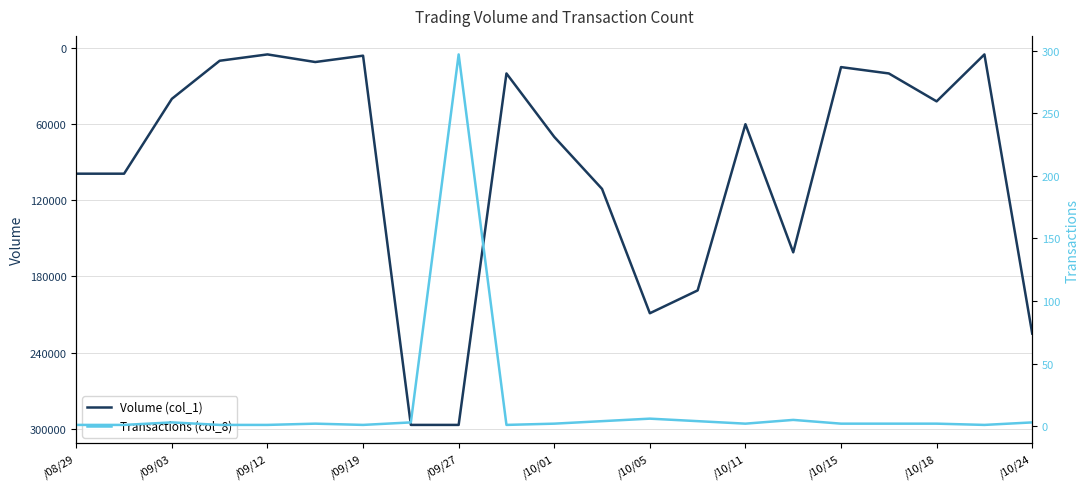

Rank the series by their average value, from highest to lowest.

Volume (col_1), Transactions (col_8)